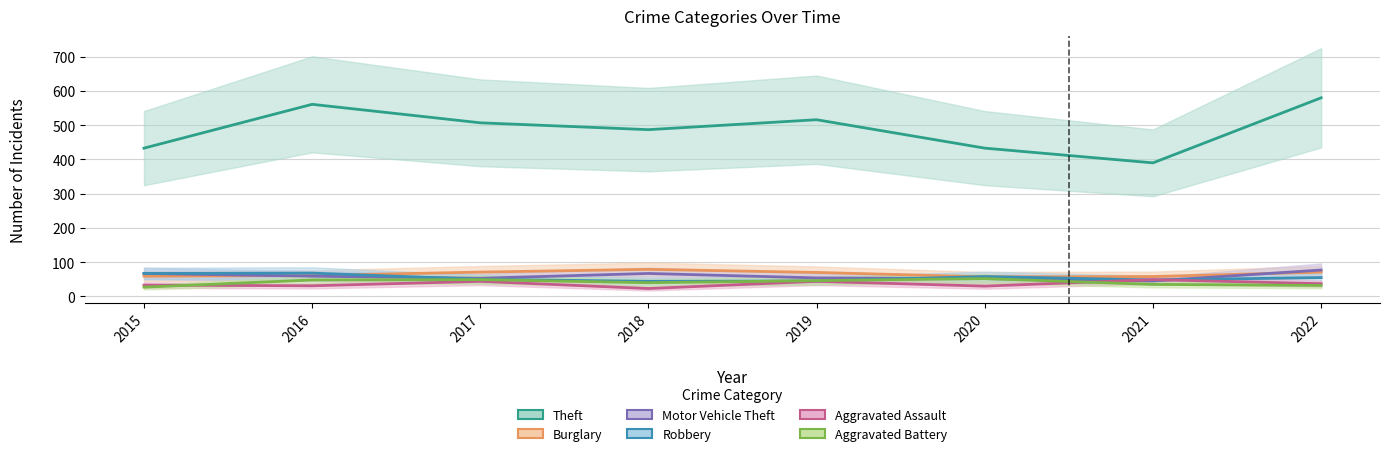

Where does the Robbery series first go above 55?

2015